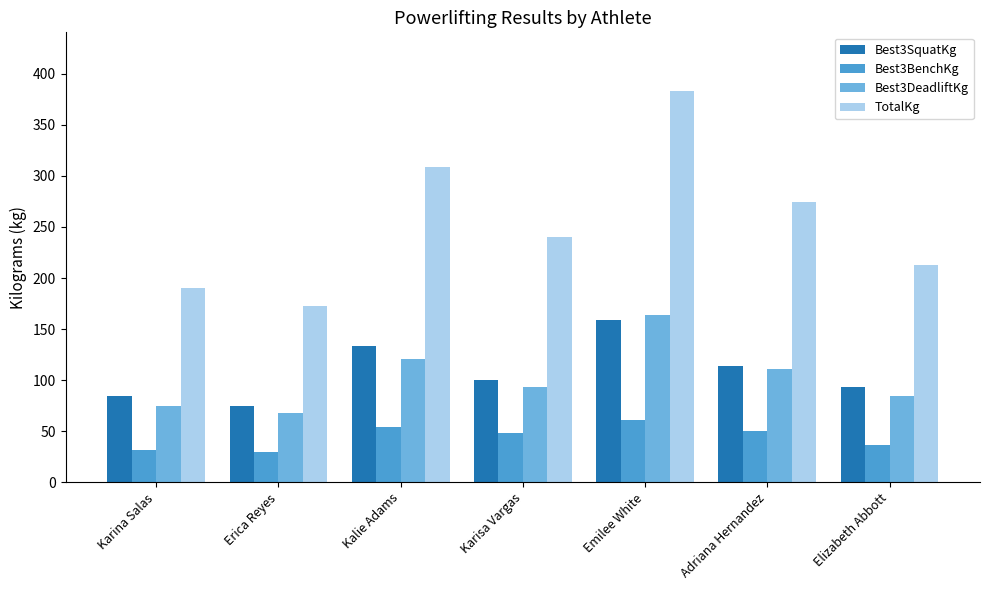

At which label is Best3DeadliftKg closest to 115?

Adriana Hernandez